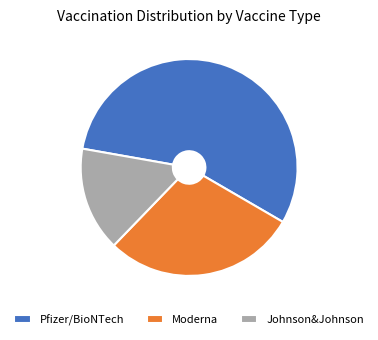

Is the sum of Moderna and Johnson&Johnson greater than half?

No